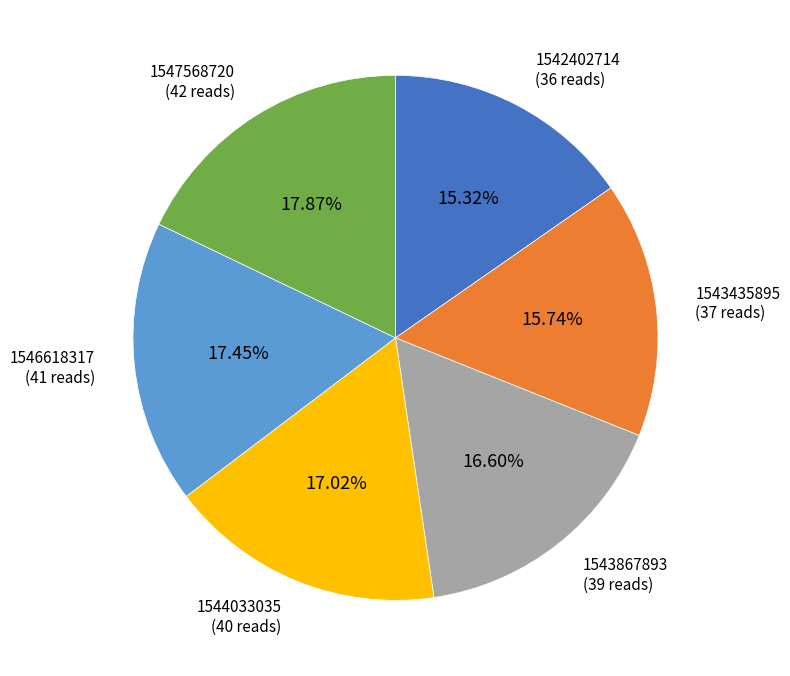

To the nearest percent, what percentage of the pie is 1543435895?

16%